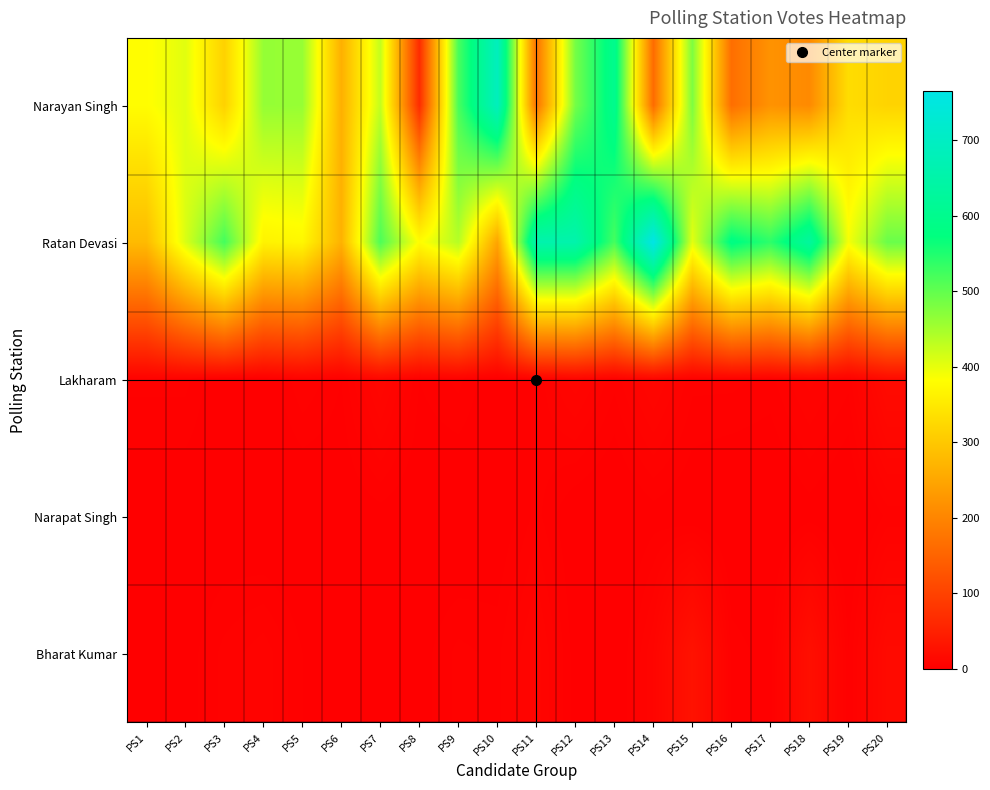

Reading left to right, what are all the values shown in this chart?

Narayan Singh: PS1=380	PS2=405	PS3=315	PS4=462	PS5=461	PS6=265	PS7=428	PS8=67	PS9=519	PS10=688	PS11=173	PS12=486	PS13=601	PS14=162	PS15=480	PS16=167	PS17=221	PS18=208	PS19=332	PS20=318
Ratan Devasi: PS1=281	PS2=411	PS3=523	PS4=365	PS5=372	PS6=268	PS7=516	PS8=380	PS9=438	PS10=248	PS11=659	PS12=657	PS13=522	PS14=765	PS15=404	PS16=583	PS17=541	PS18=630	PS19=390	PS20=495
Lakharam: PS1=5	PS2=5	PS3=1	PS4=1	PS5=6	PS6=3	PS7=12	PS8=3	PS9=5	PS10=1	PS11=5	PS12=10	PS13=5	PS14=11	PS15=5	PS16=5	PS17=4	PS18=8	PS19=5	PS20=18
Narapat Singh: PS1=1	PS2=1	PS3=1	PS4=0	PS5=0	PS6=1	PS7=2	PS8=1	PS9=0	PS10=1	PS11=5	PS12=1	PS13=0	PS14=2	PS15=1	PS16=0	PS17=0	PS18=2	PS19=0	PS20=5
Bharat Kumar: PS1=1	PS2=2	PS3=5	PS4=7	PS5=3	PS6=1	PS7=2	PS8=2	PS9=5	PS10=4	PS11=10	PS12=2	PS13=0	PS14=9	PS15=29	PS16=4	PS17=2	PS18=24	PS19=3	PS20=17